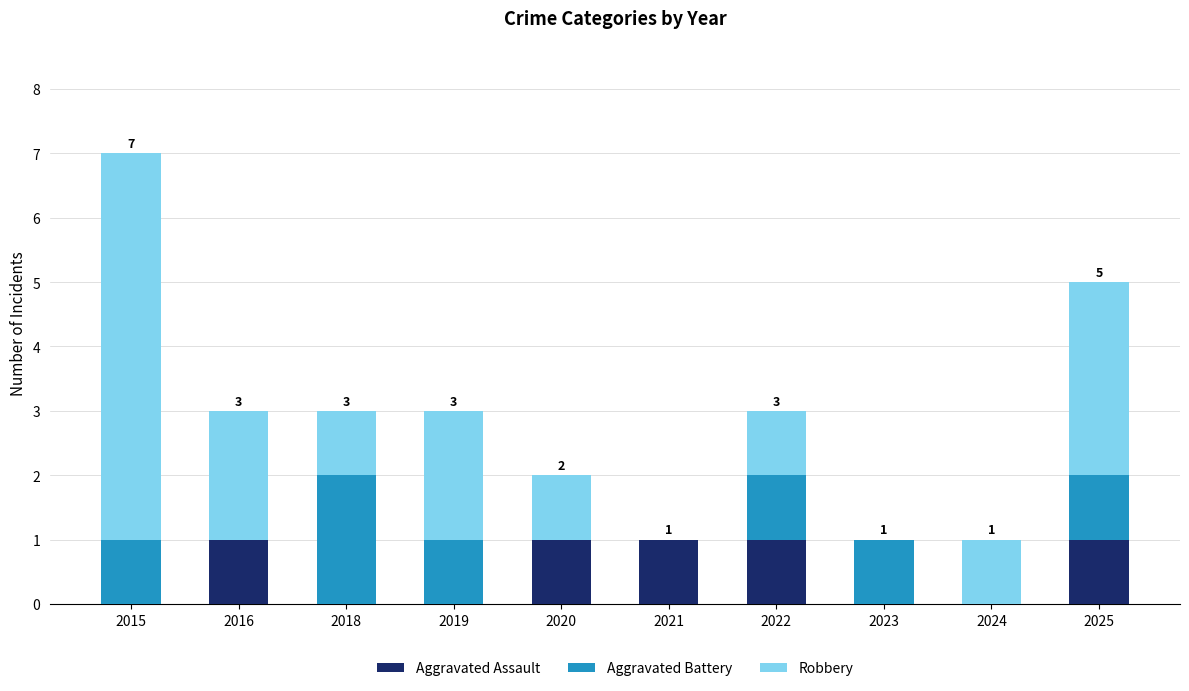

The value of Aggravated Assault at 2019 is 0. True or false?

True